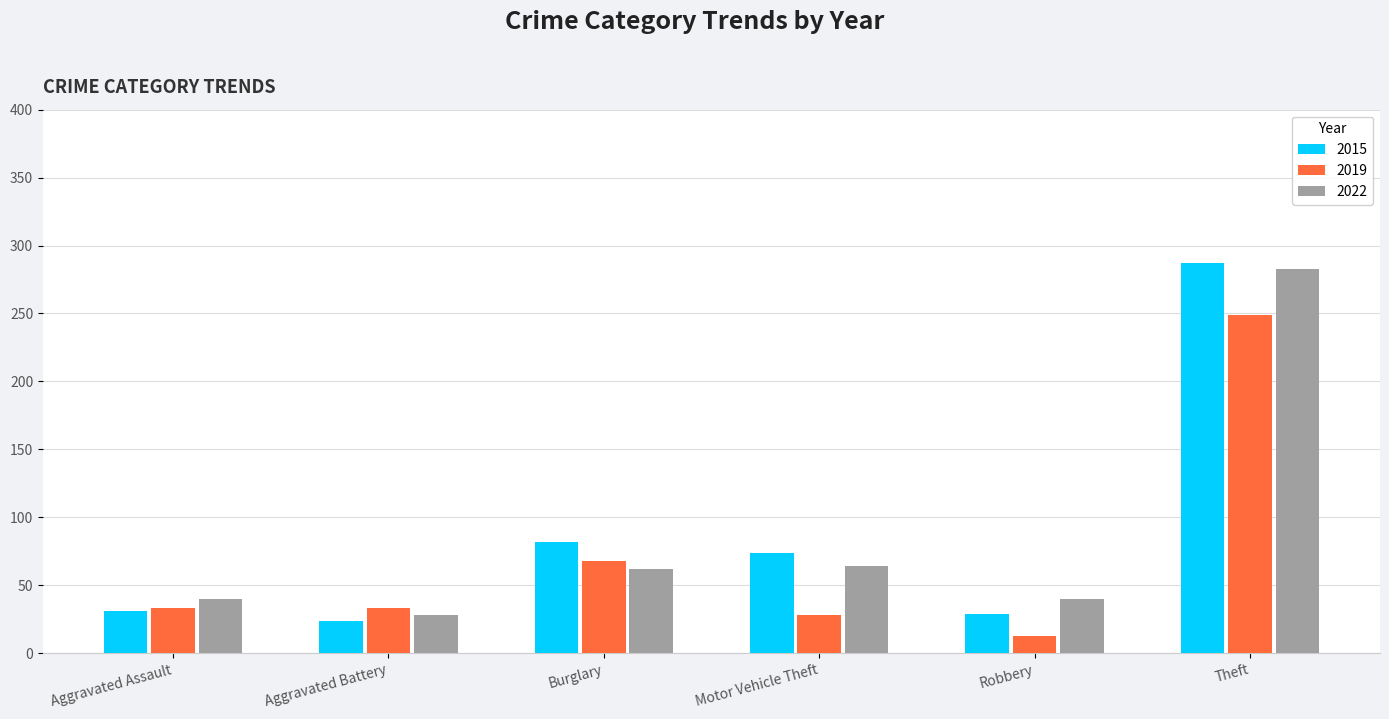

What is the smallest value displayed?

13